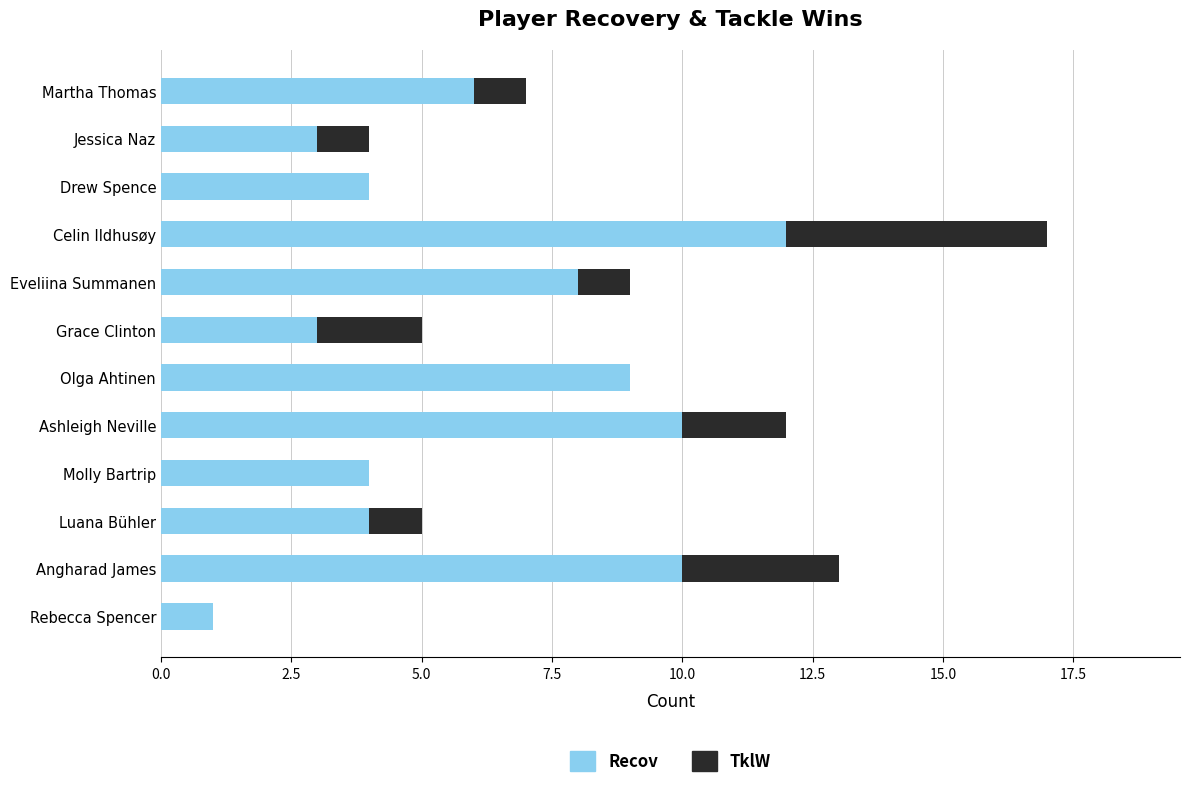

The value of Recov at Luana Bühler is 5. True or false?

False